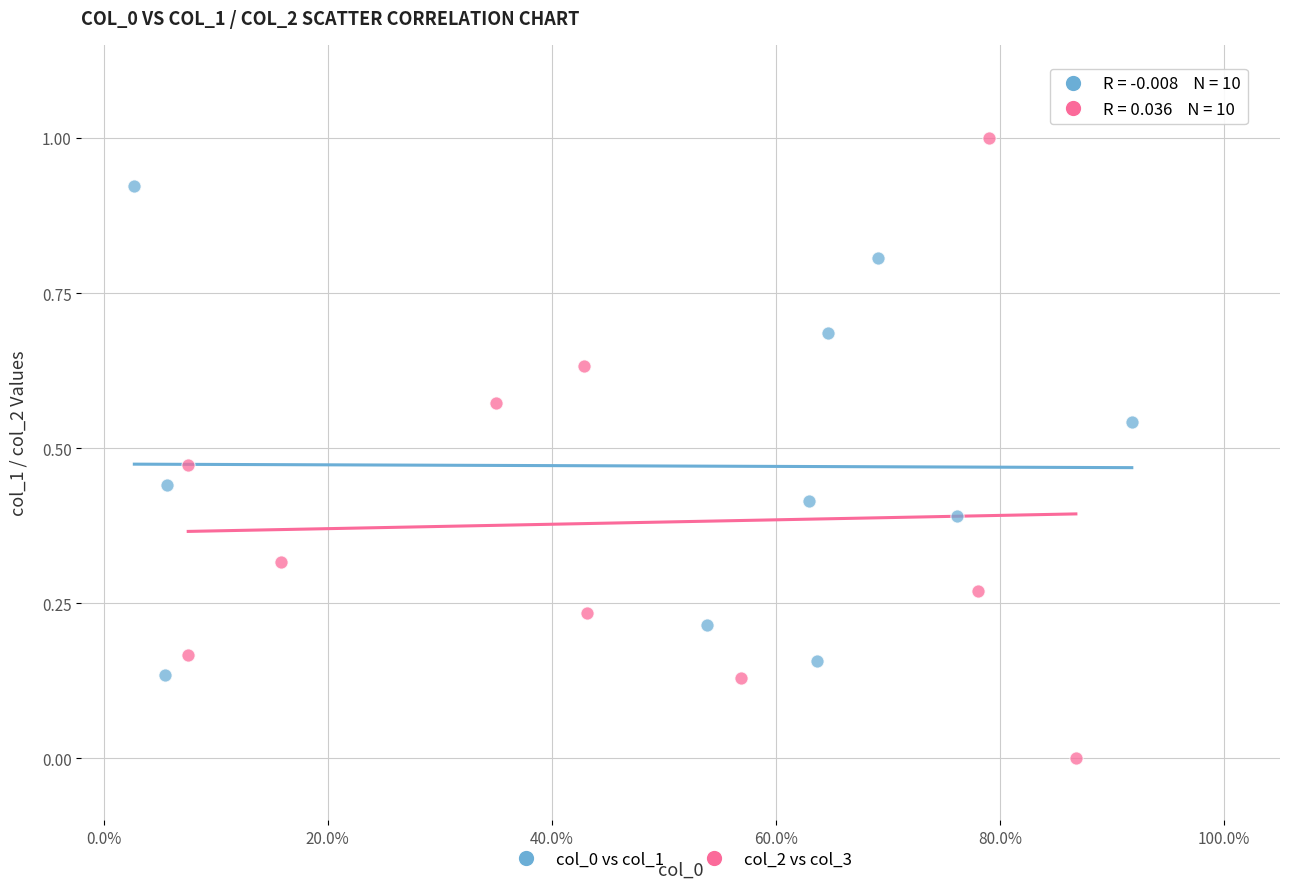

Which series contains the lowest Y value?

col_2 vs col_3